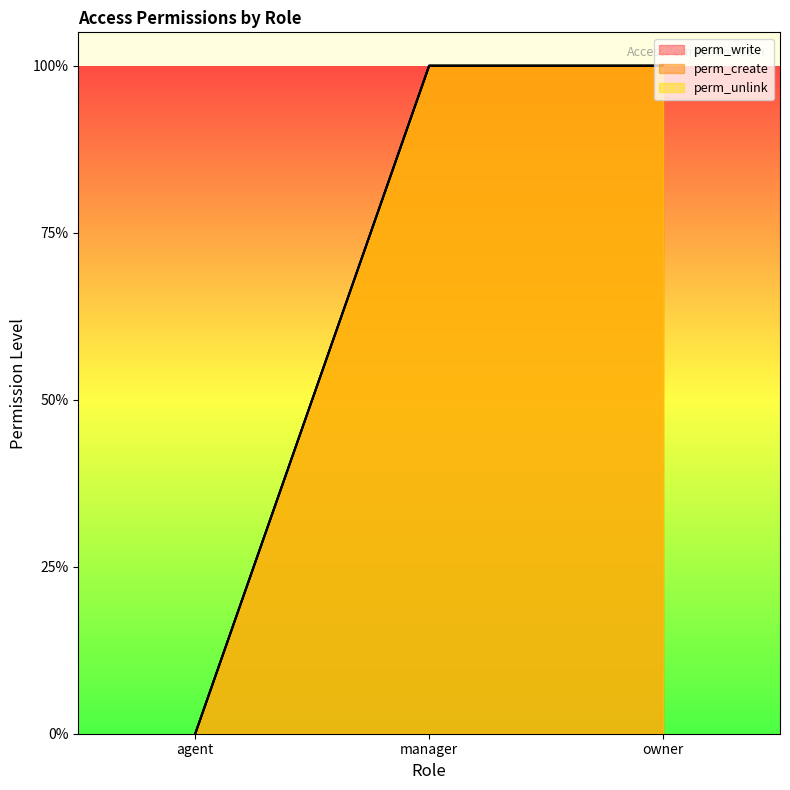

Reading left to right, list all the values displayed in this chart.

perm_write: agent=0	manager=1	owner=1
perm_create: agent=0	manager=1	owner=1
perm_unlink: agent=0	manager=1	owner=1